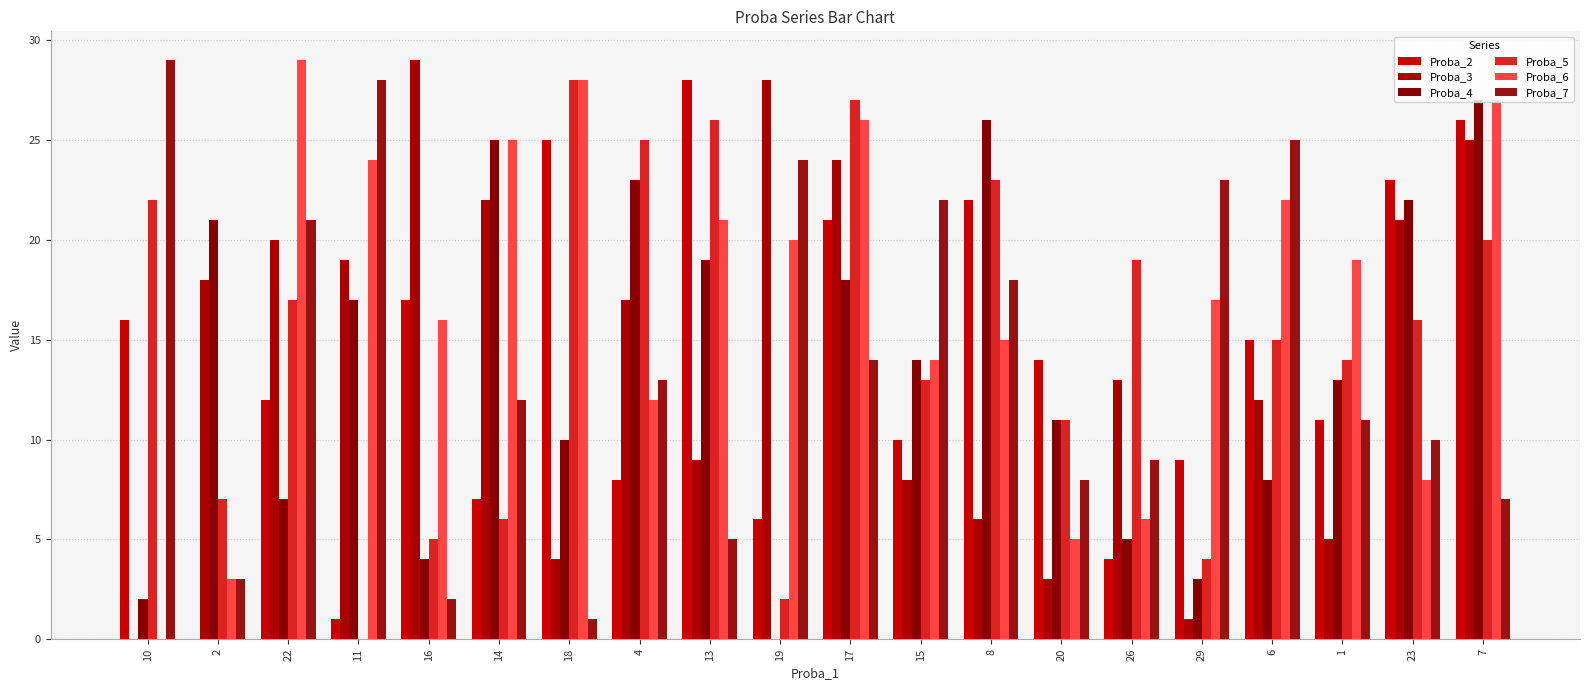

At which category is the sum across all series the highest?

7